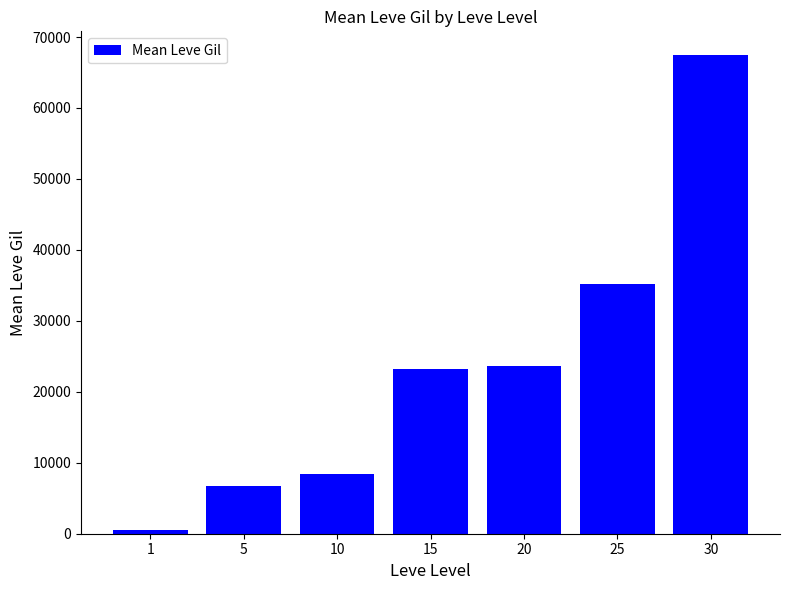

Where does the data first go above 23143?

15